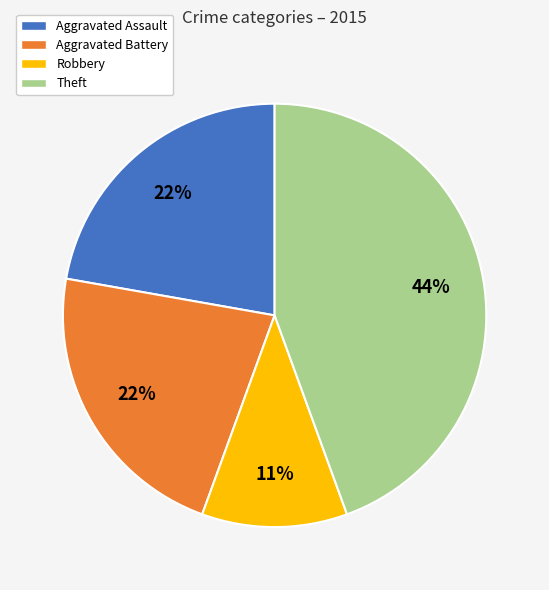

How many segments does this pie chart have?

4